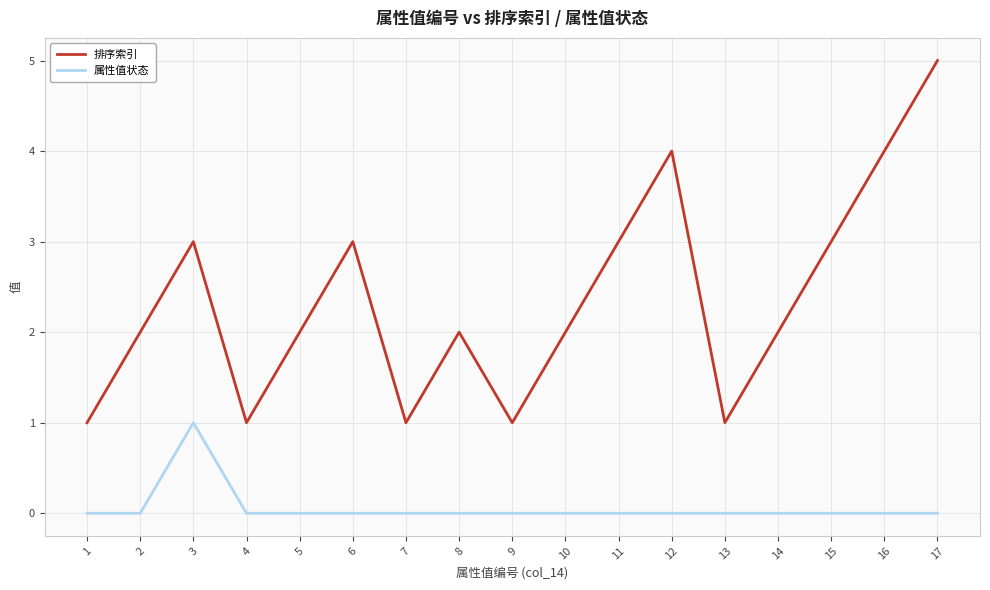

Which label corresponds to the largest value in the chart?

17